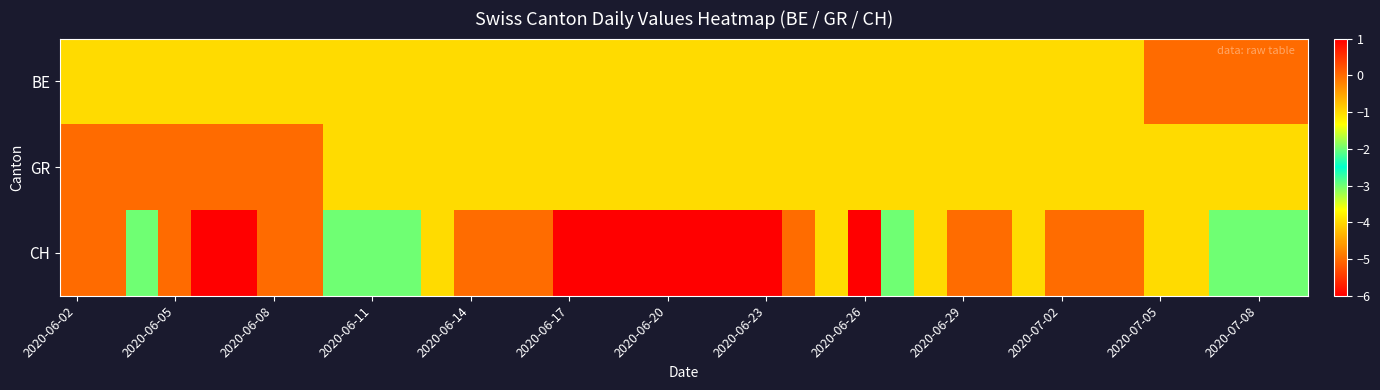

How many categories are shown in the chart?

38